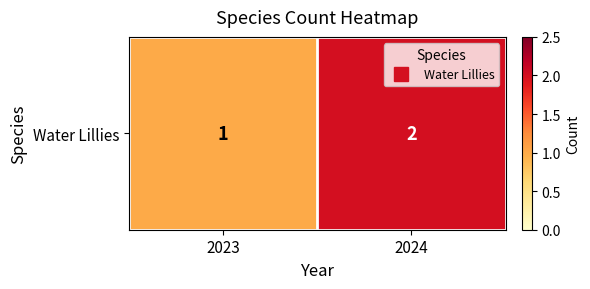

List the labels in order of value, smallest first.

2023, 2024